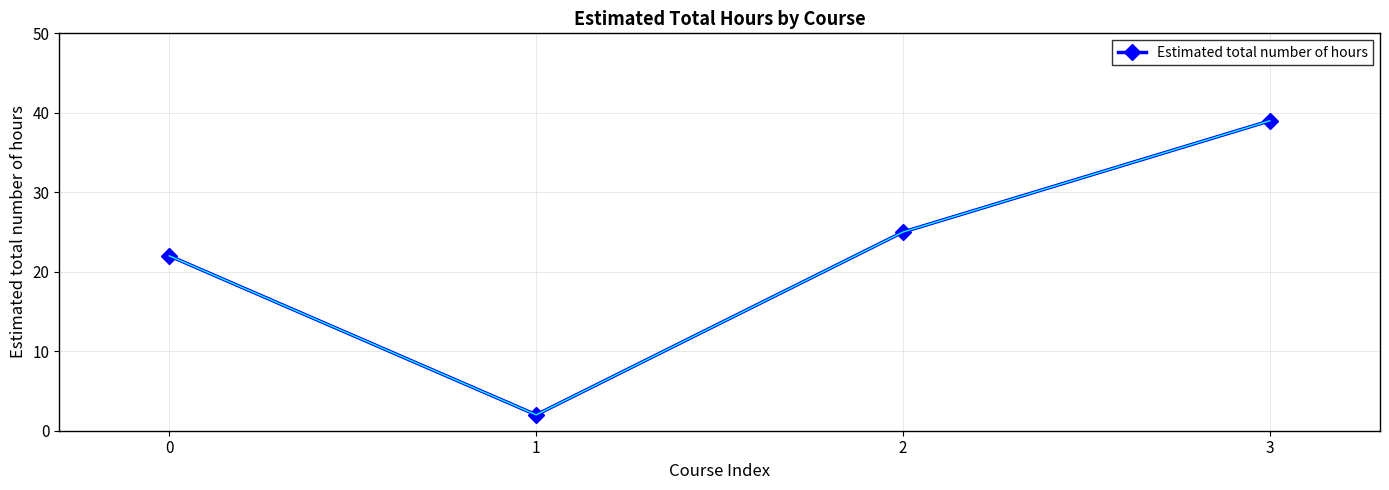

What is the value of the 3rd point from the left?

25